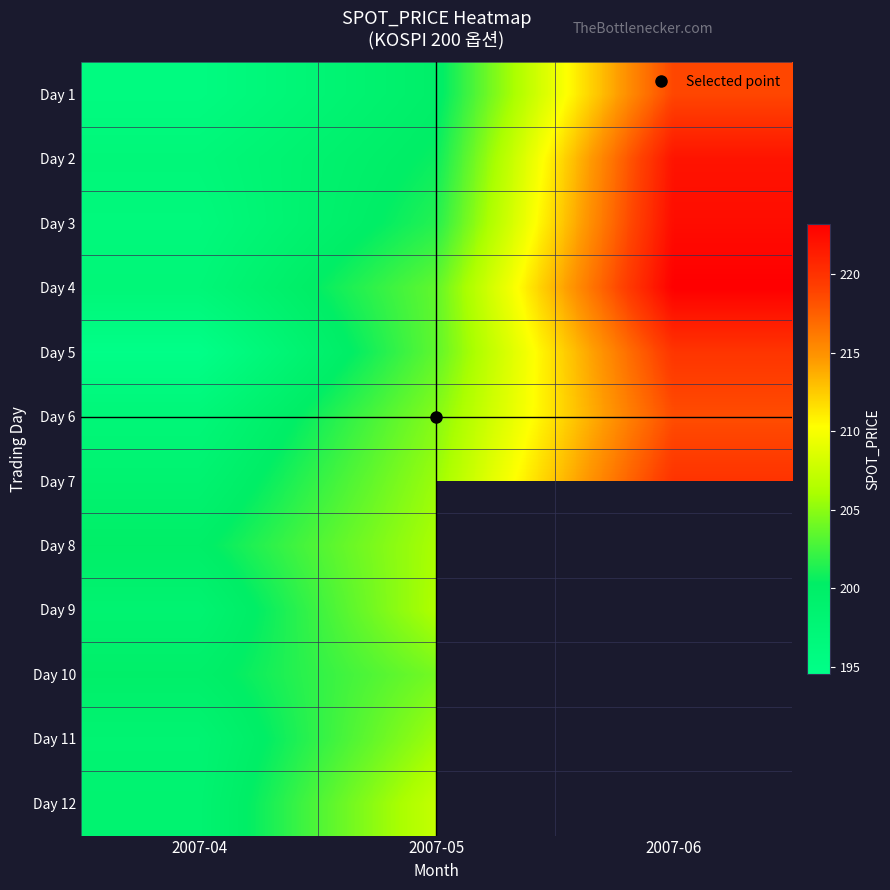

List the labels in order of Day 2 value, smallest first.

2007-04, 2007-05, 2007-06